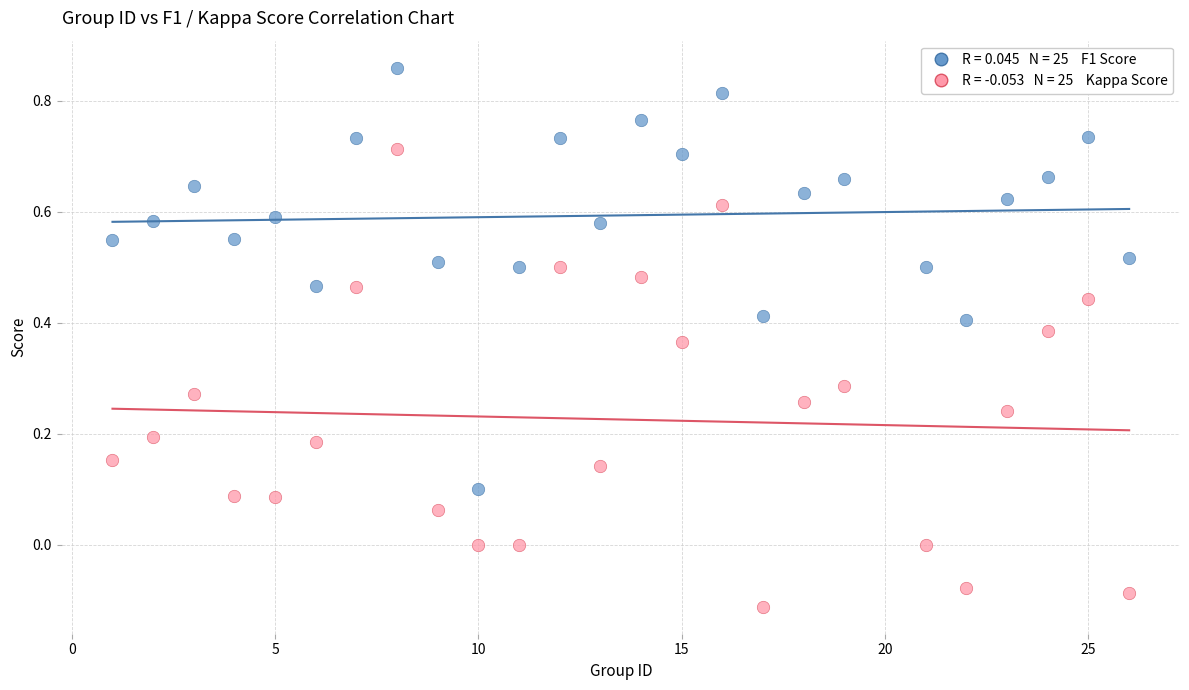

Across all data points, what is the range of Y values (max minus min)?

1.0